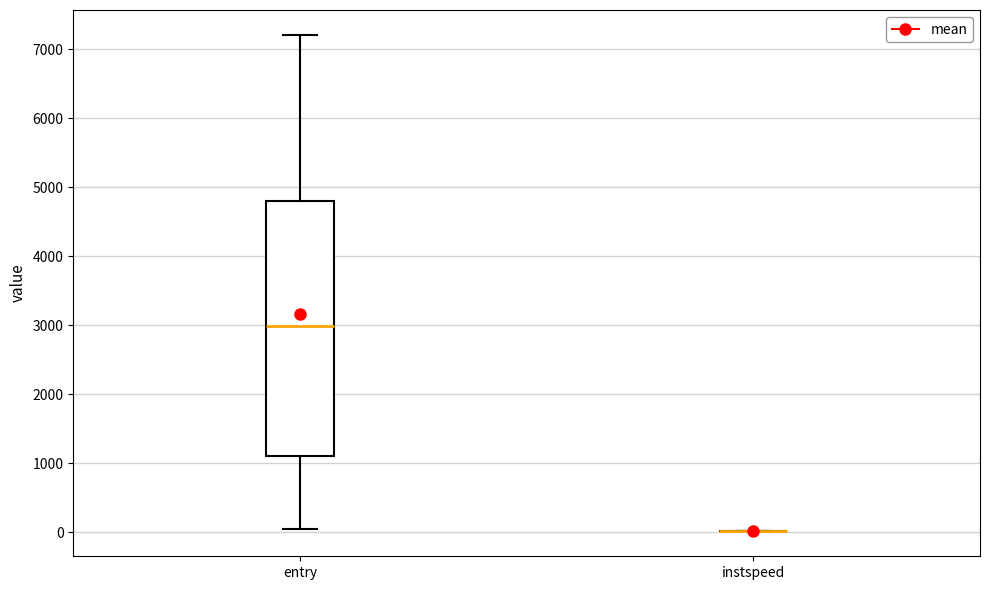

Reading left to right, transcribe this box plot: for each box, give where its median line is, the range the box spans, and where its two whiskers end, as read against the y-axis. The values are not printed on the chart, so give them approximately, as read against the axis.

entry: median 3000, box 1100 to 4800, whiskers 0 to 7200
instspeed: box collapsed to a line at 0, whiskers 0 to 0